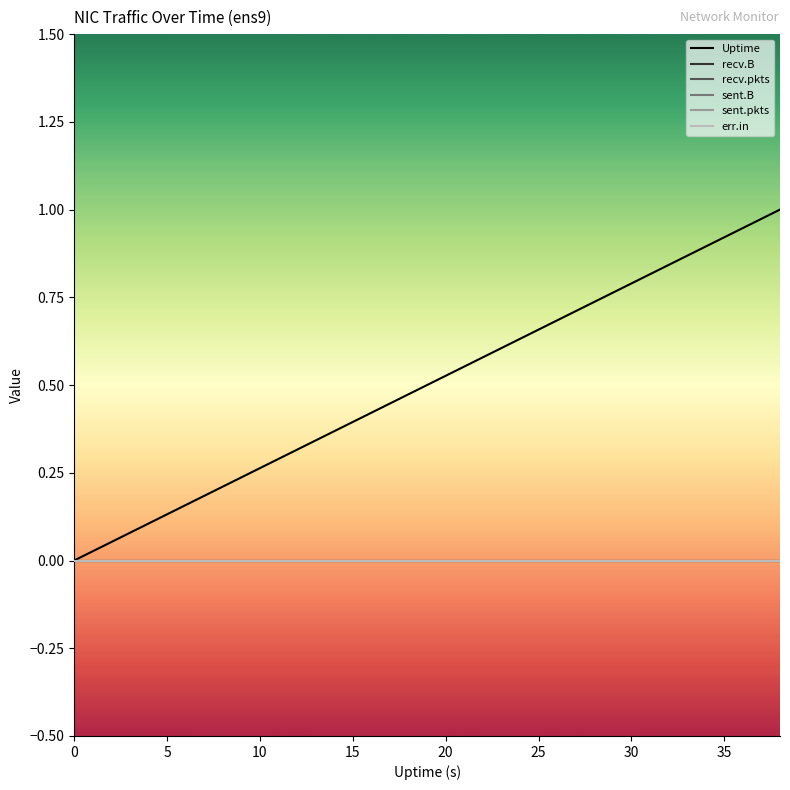

Does the chart display data point markers on the line(s)?

No